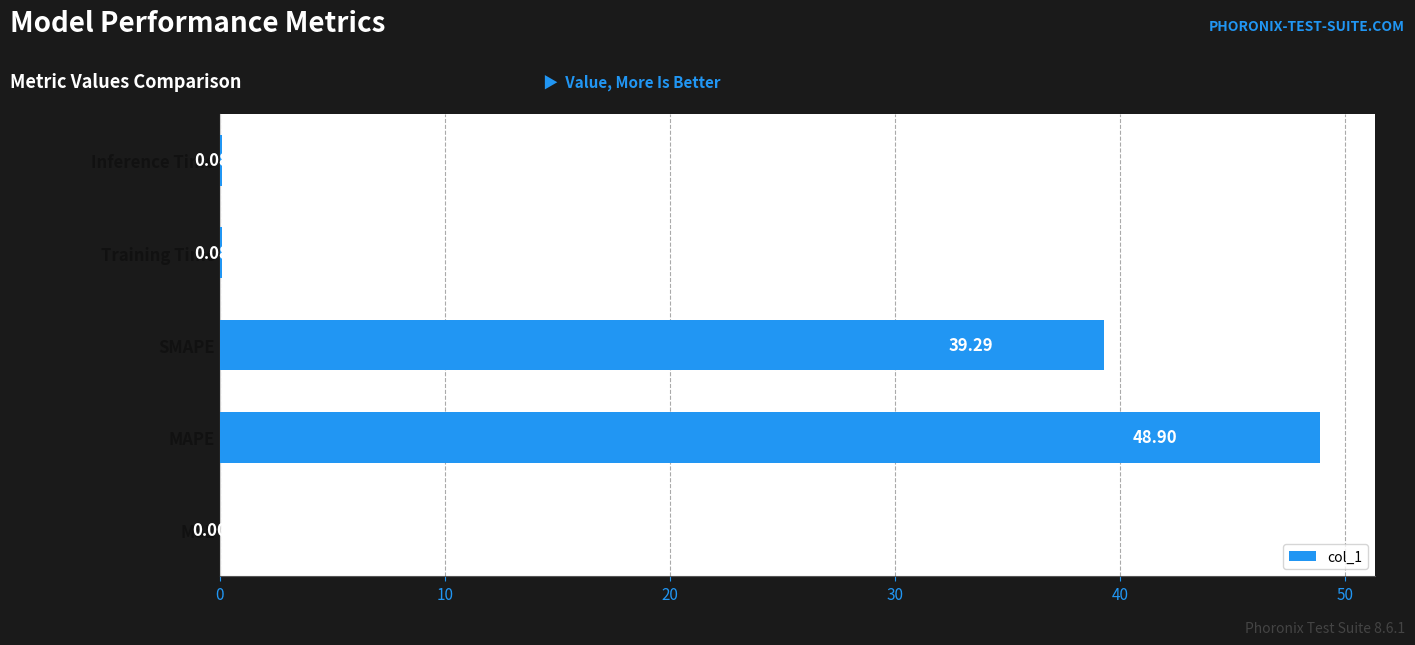

Which category has the highest value across all series?

MAPE